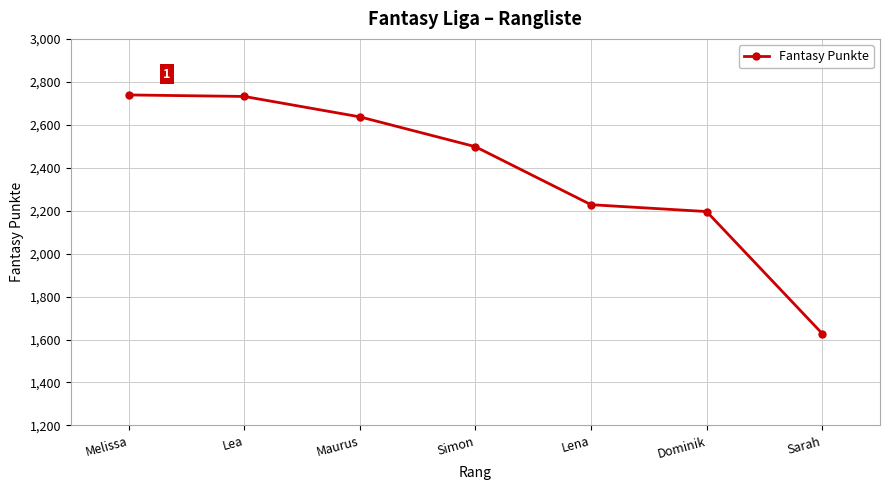

What is the sum of the values at Sarah and Maurus?

4265